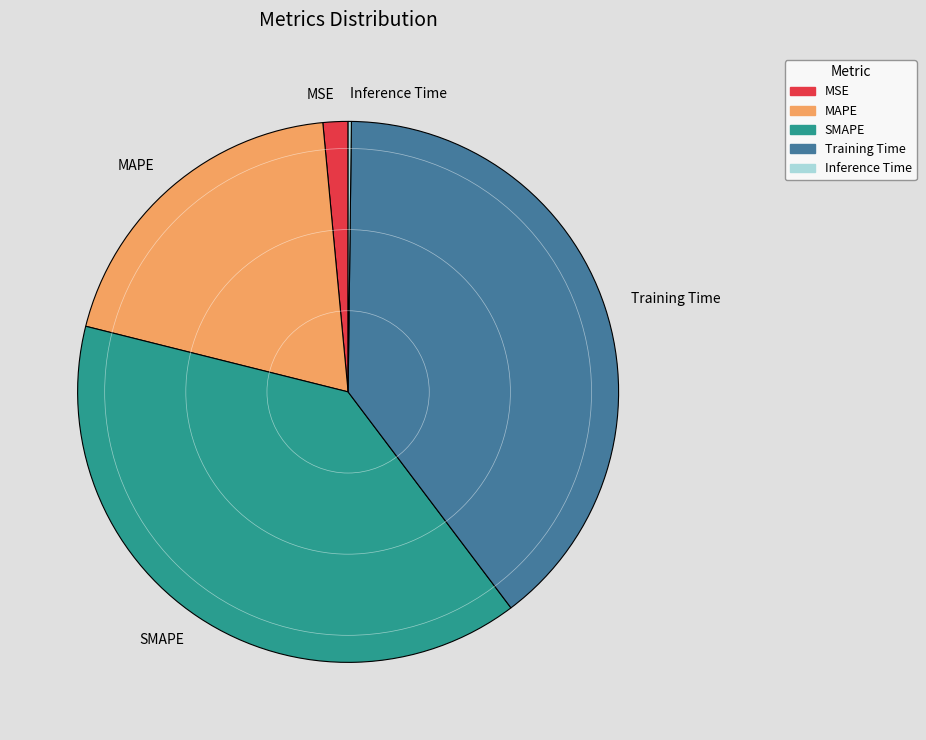

Does MSE represent more than half of the total?

No